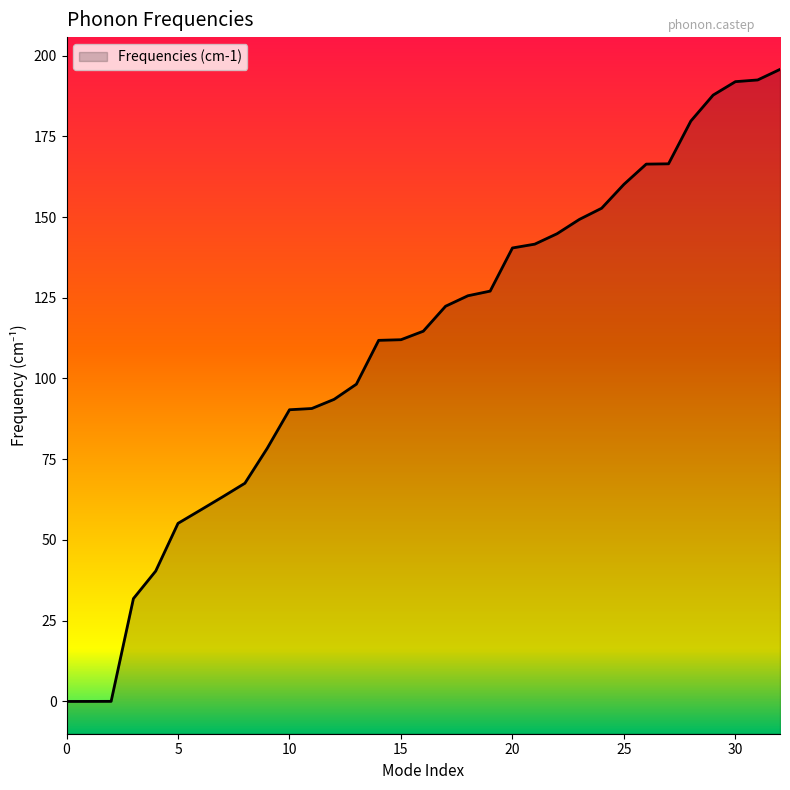

List the labels in order of value, smallest first.

0, 1, 2, 3, 4, 5, 6, 7, 8, 9, 10, 11, 12, 13, 14, 15, 16, 17, 18, 19, 20, 21, 22, 23, 24, 25, 26, 27, 28, 29, 30, 31, 32